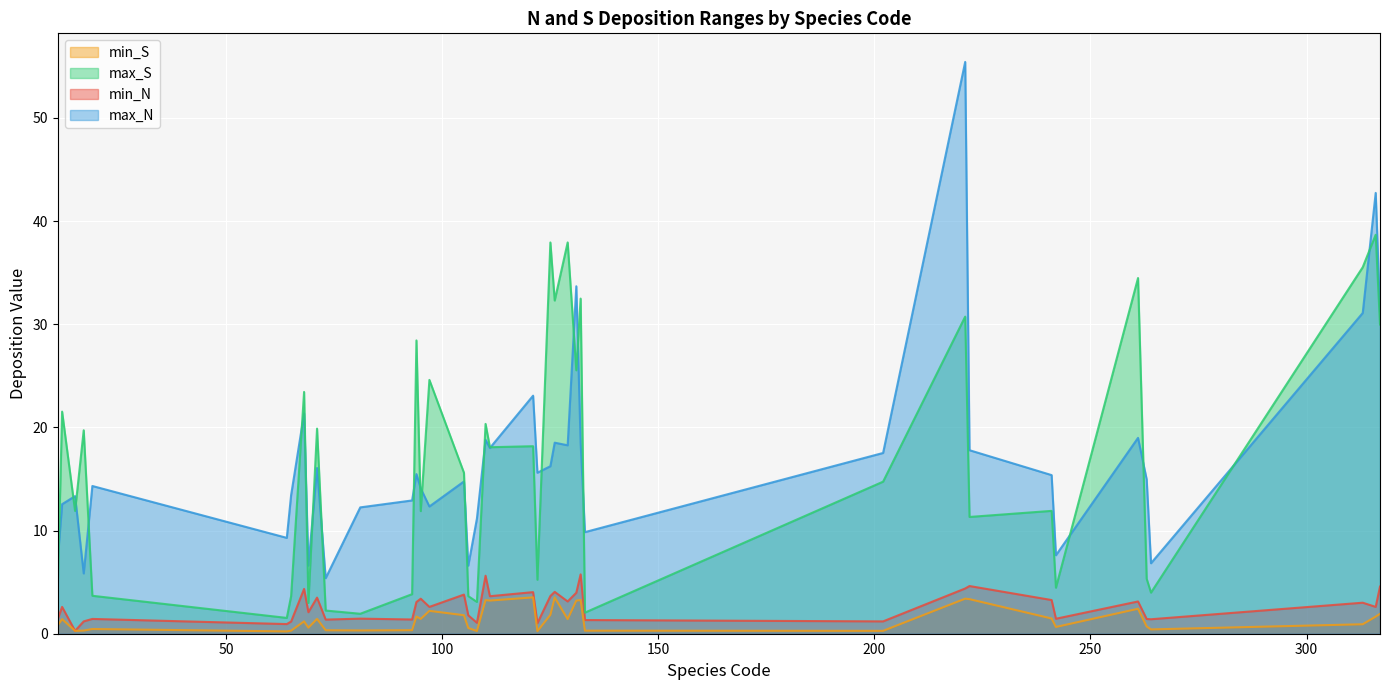

What is the spread (max minus min) of values at 110?

17.1